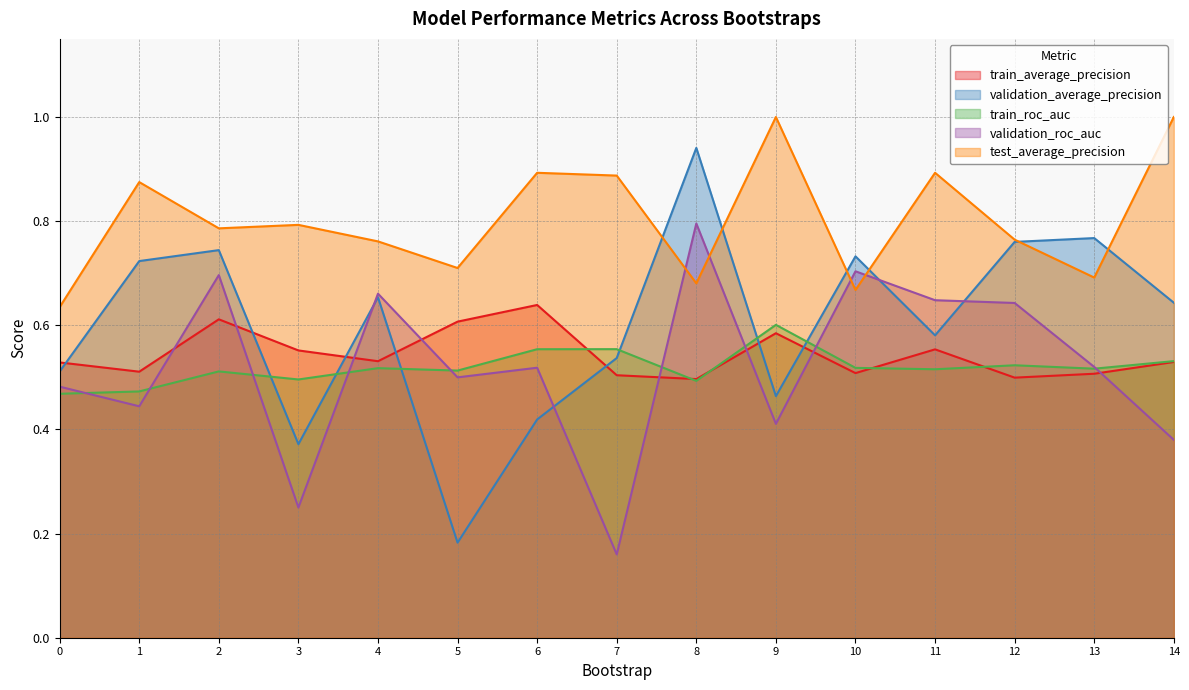

Is it true that train_roc_auc equals 0.5 at 13?

True